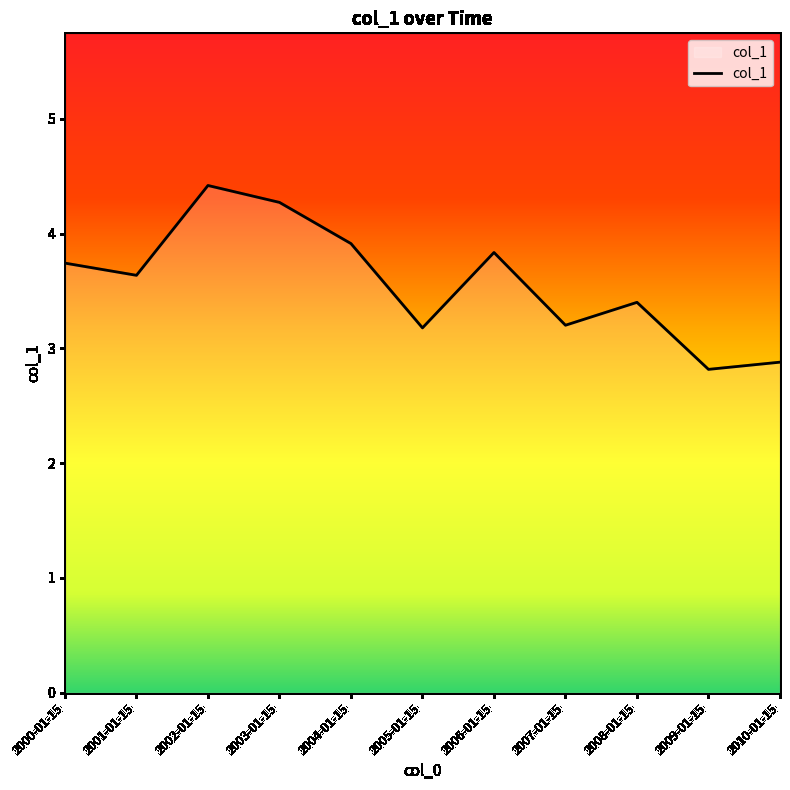

What is the sum of the values at 2002-01-15 and 2004-01-15?

8.3